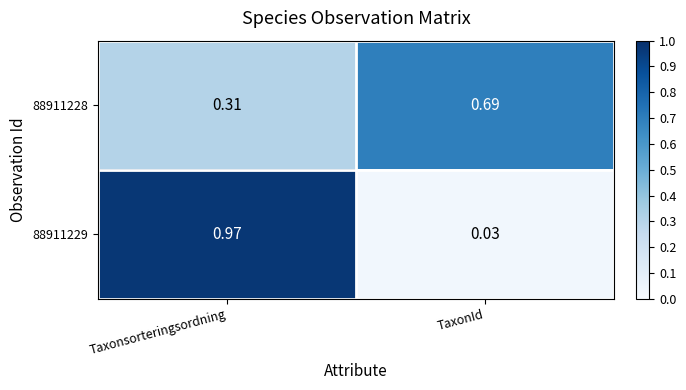

At which category does the chart reach its peak across all series?

Taxonsorteringsordning